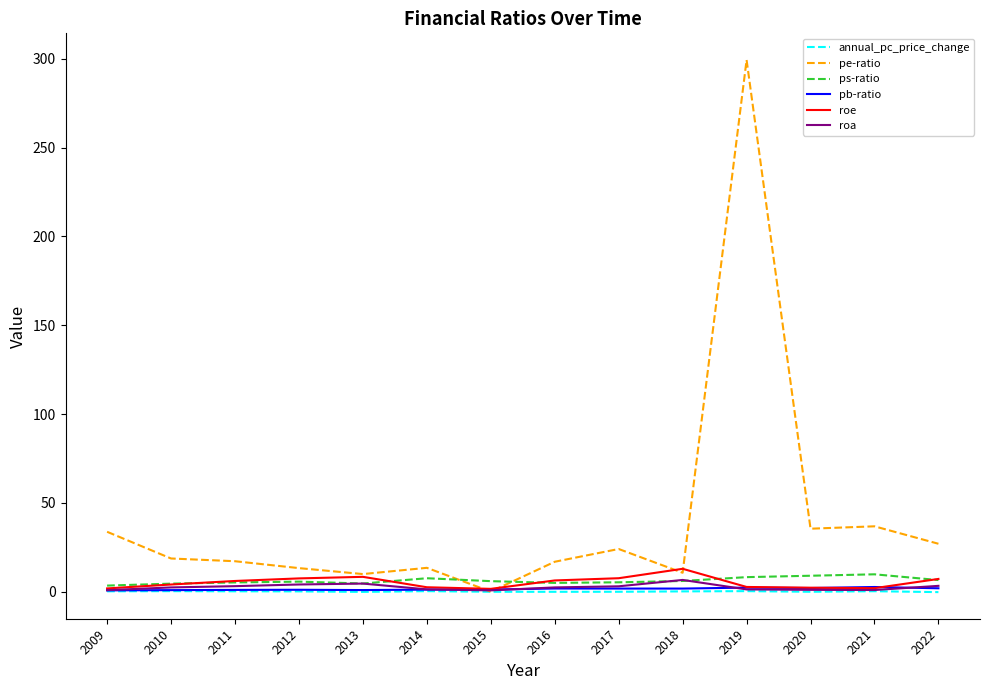

At which category is the sum across all series the highest?

2019